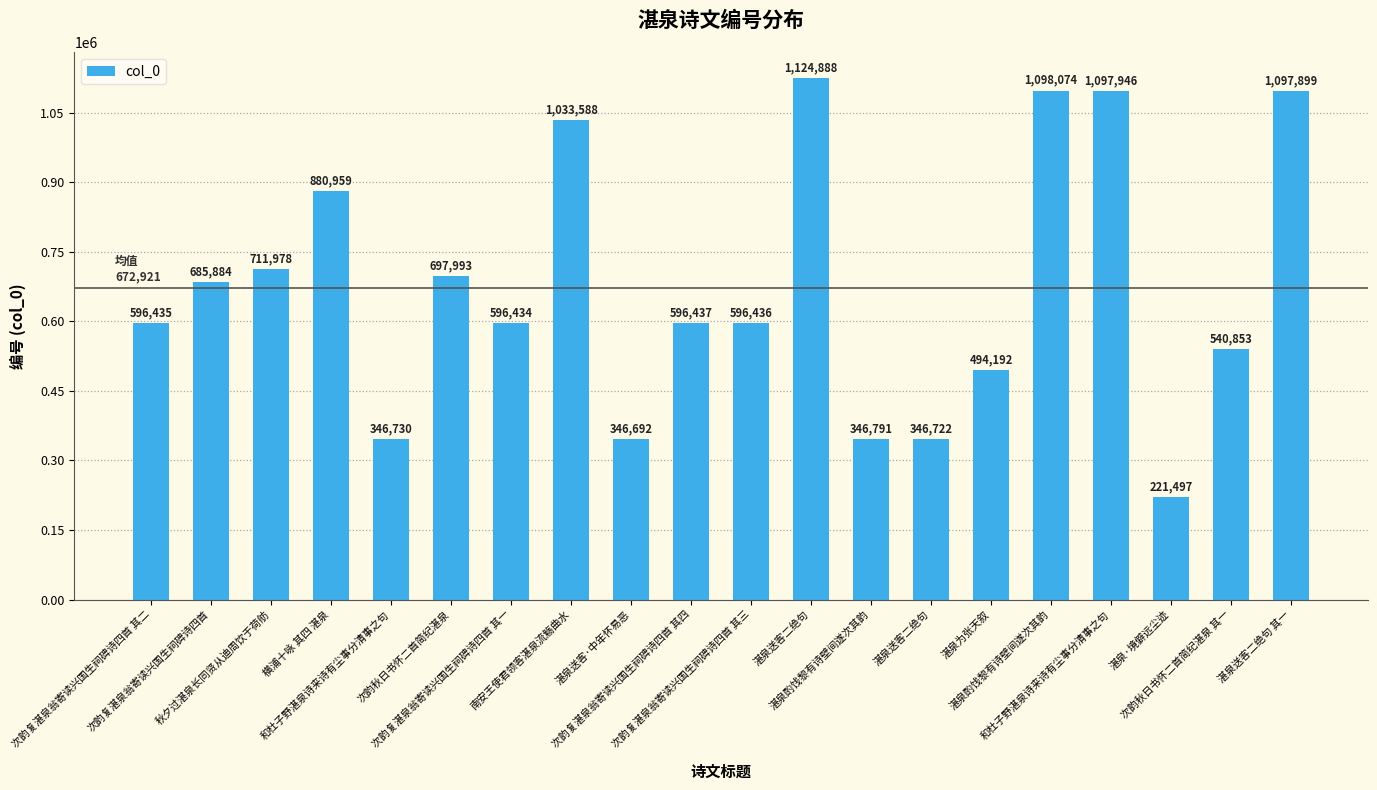

What is the smallest value displayed?

221497